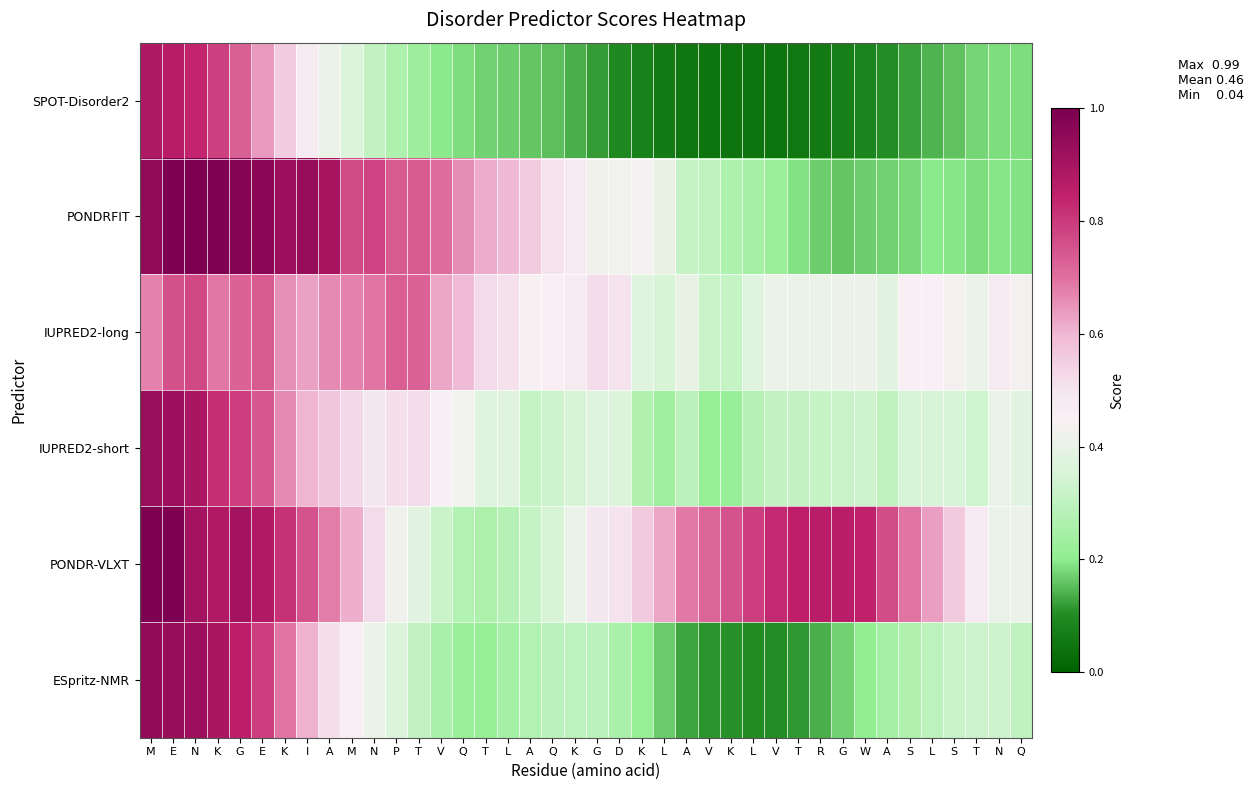

What is the spread (max minus min) of values at I?

0.5